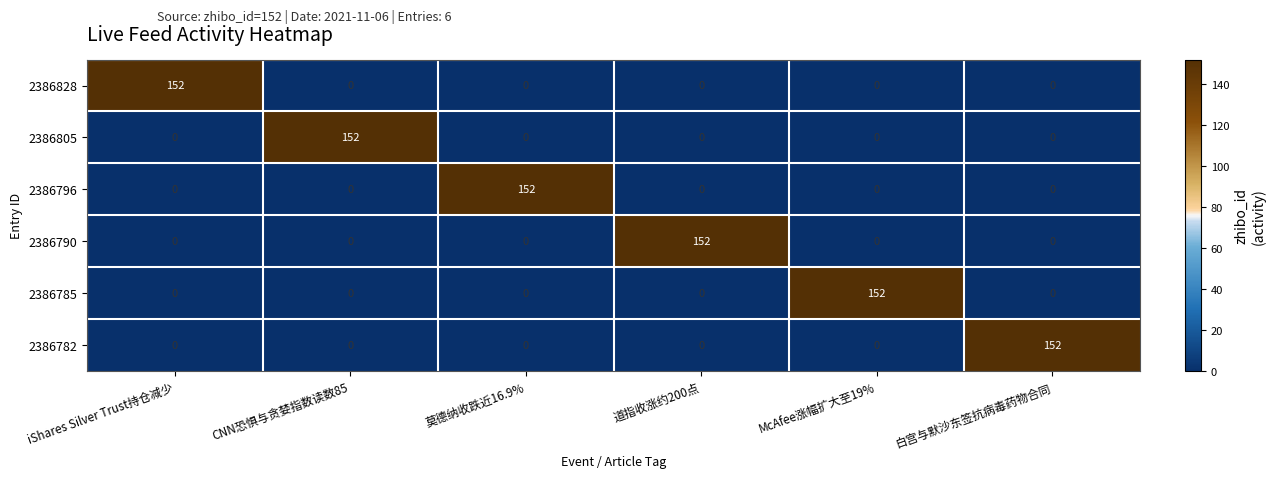

What is the total value across all series at 白宫与默沙东签抗病毒药物合同?

152